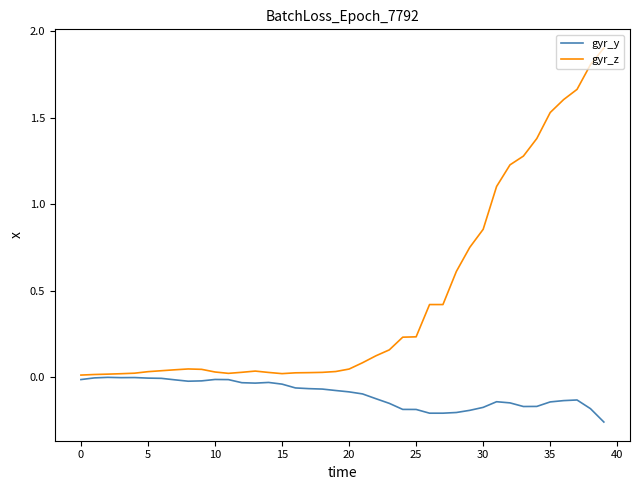

Rank the series by their average value, from highest to lowest.

gyr_z, gyr_y